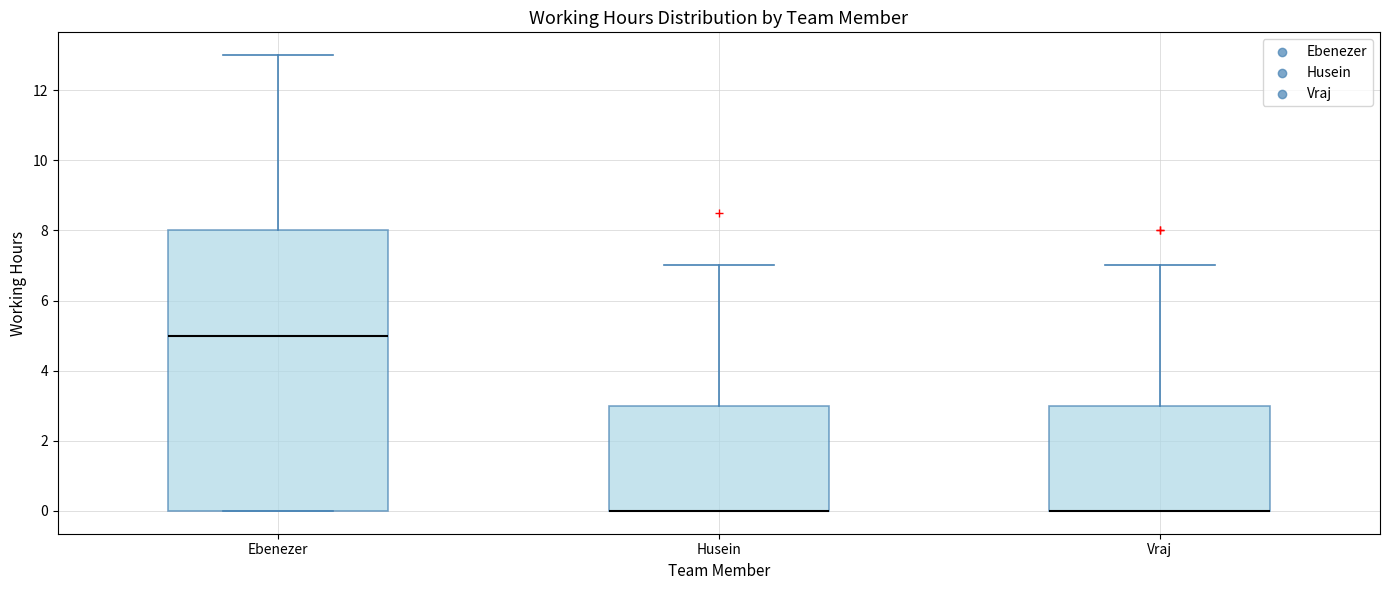

Comparing the boxes themselves (not the whiskers), which one is the tallest?

Ebenezer